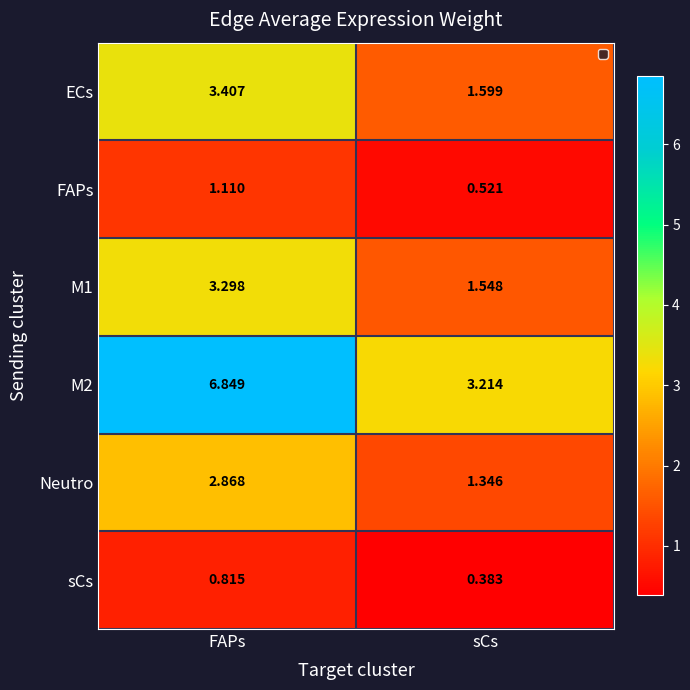

What is the difference between the highest and lowest values at FAPs?

6.0